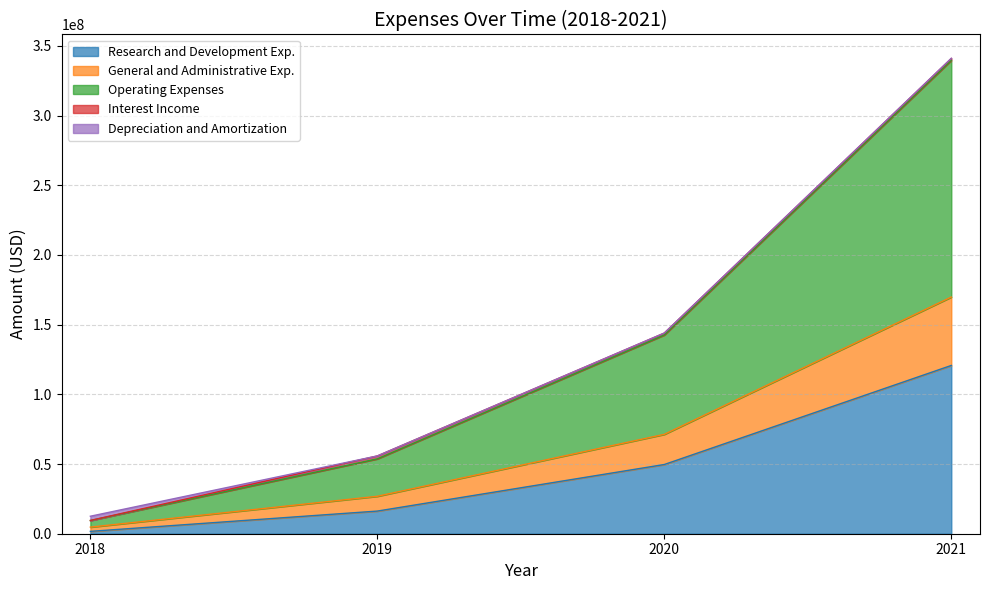

What is the value of the Operating Expenses point at the 4th from the left?

169818000